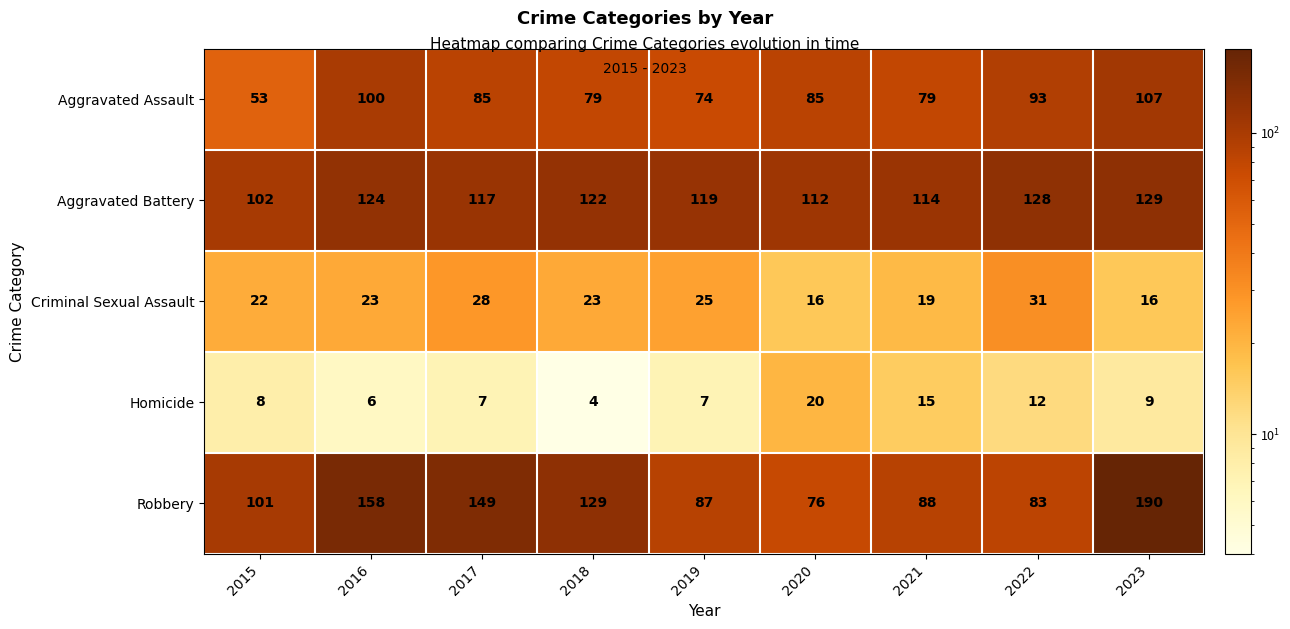

What is the difference between the maximum and second lowest values in the Criminal Sexual Assault series?

15